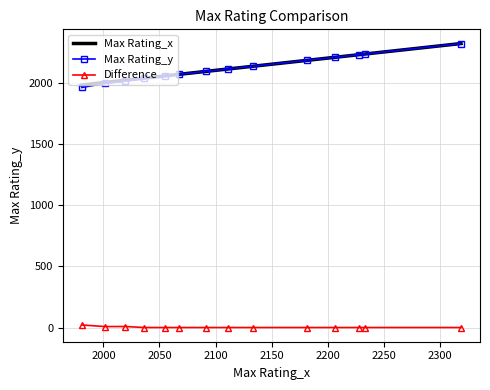

True or false: Difference and Max Rating_x cross at least once.

False